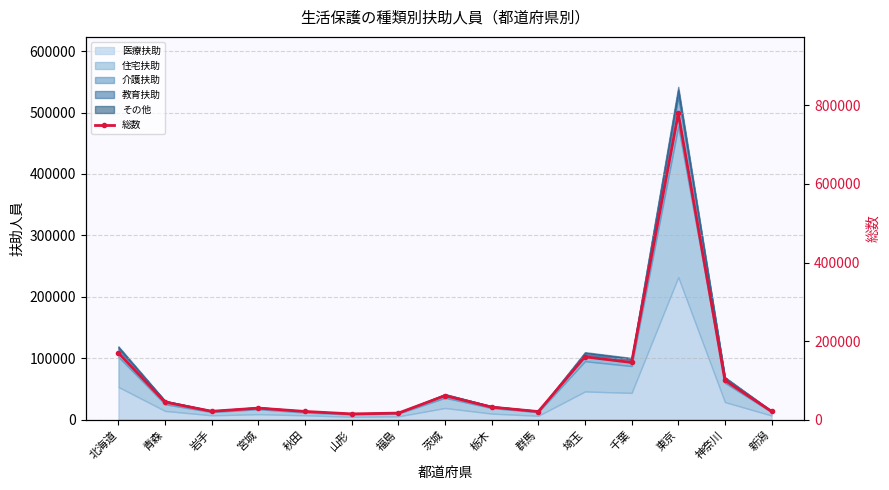

True or false: the data shows 79950 at 青森.

False